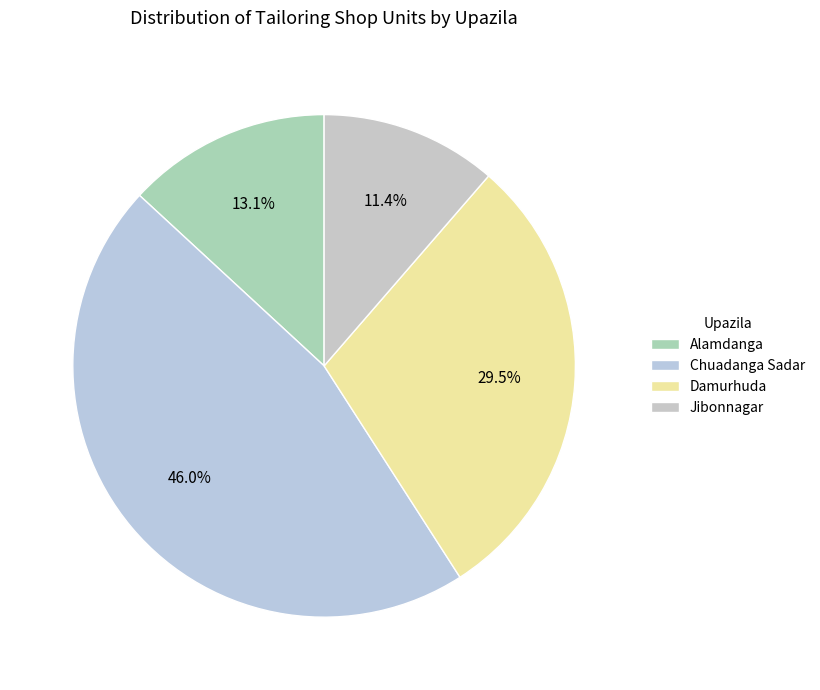

Is there a majority slice in this chart?

No